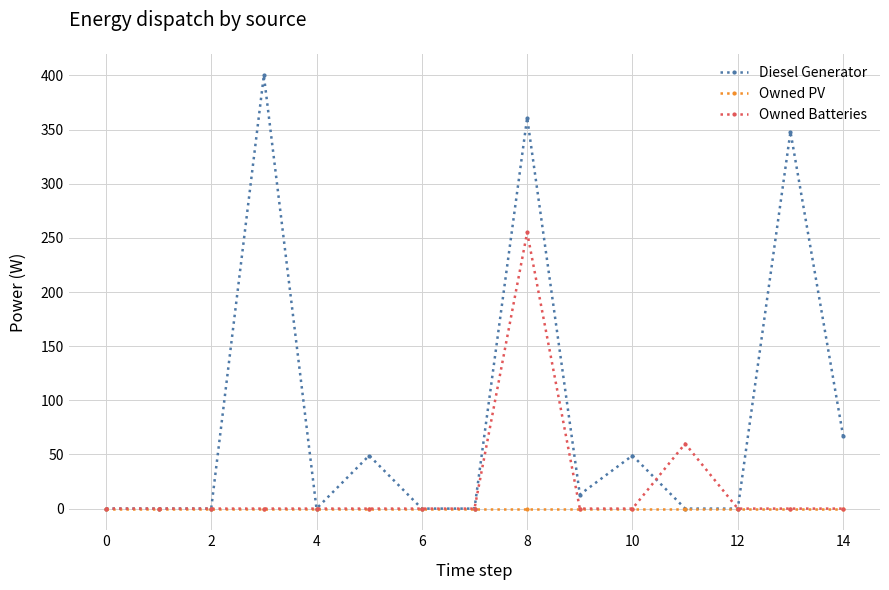

Which series has the widest spread of values?

Diesel Generator